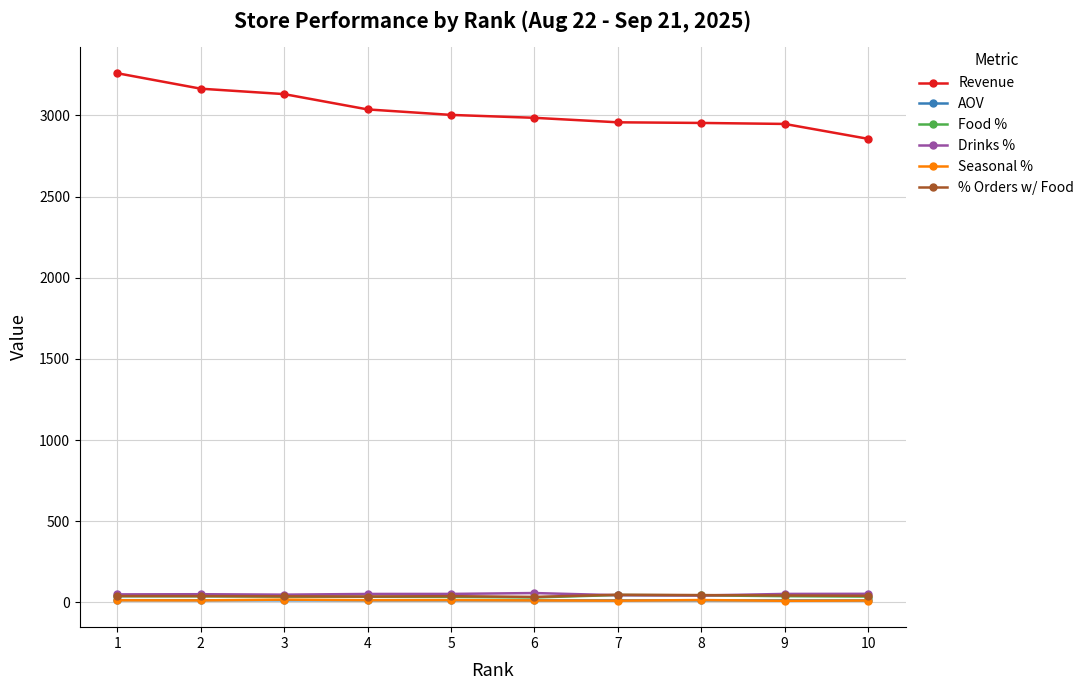

Which category has the highest value across all series?

1